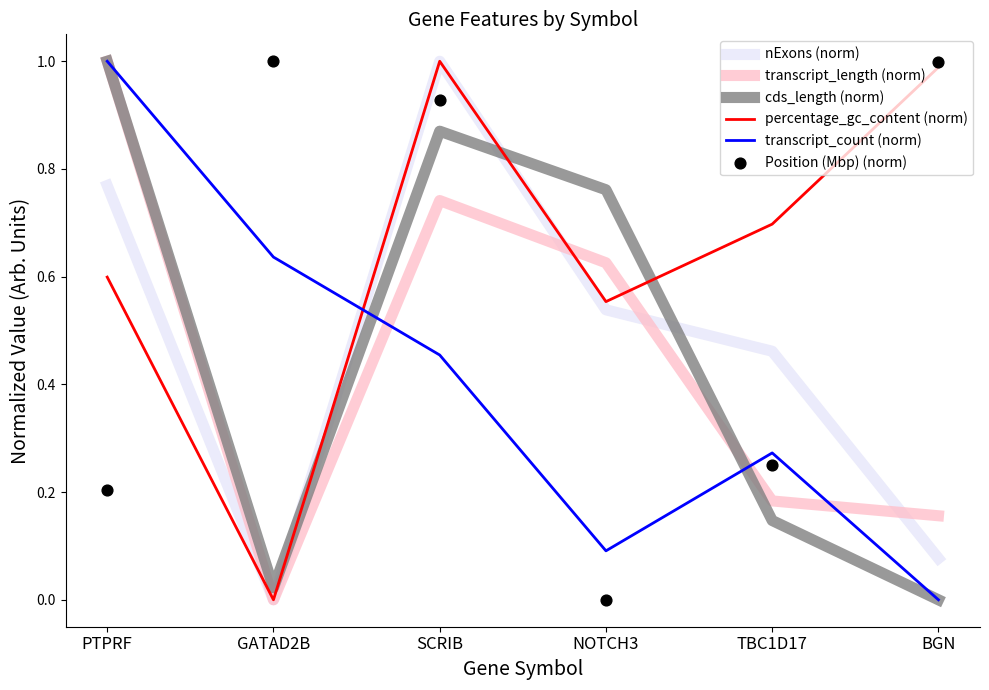

Which series has the largest total across all categories?

percentage_gc_content (norm)